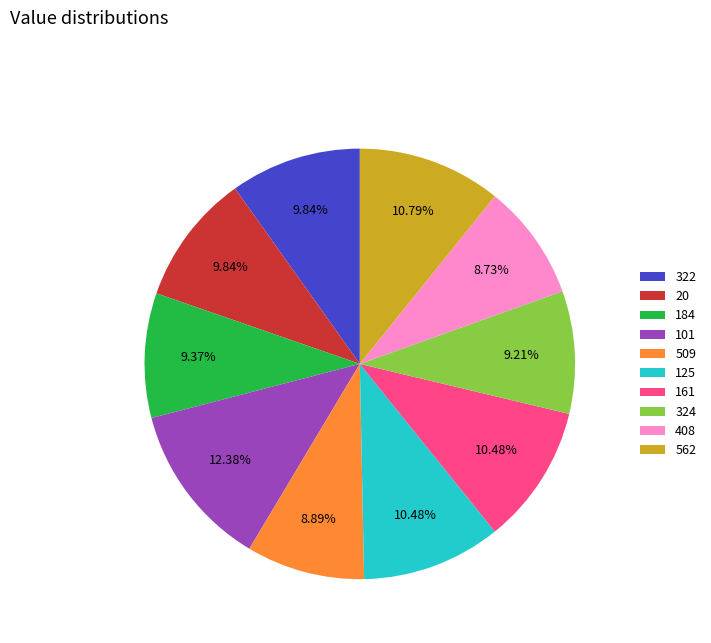

Does 408 represent more than half of the total?

No